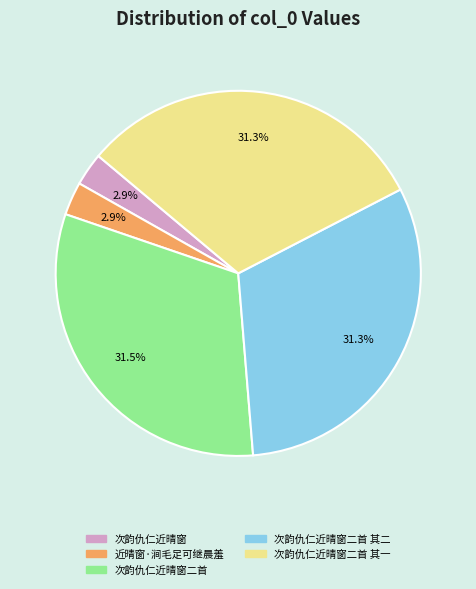

How many segments does this pie chart have?

5